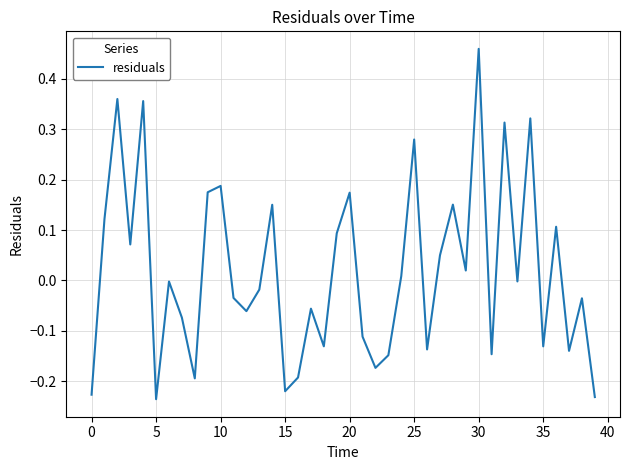

What is the difference between the maximum and minimum values?

0.7